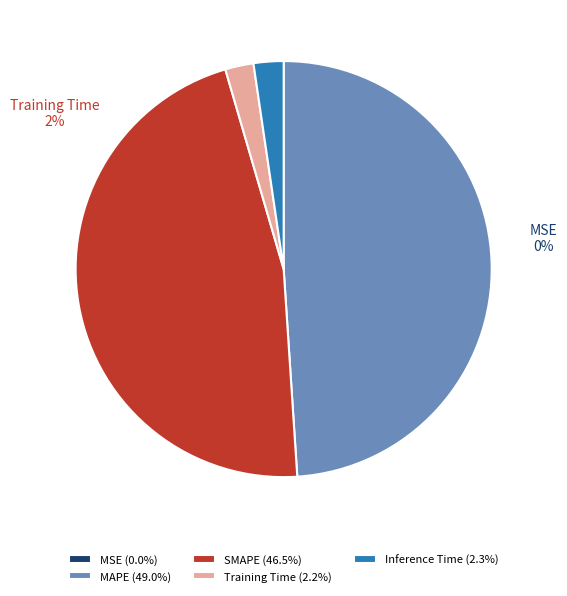

Which slice is the smallest?

MSE